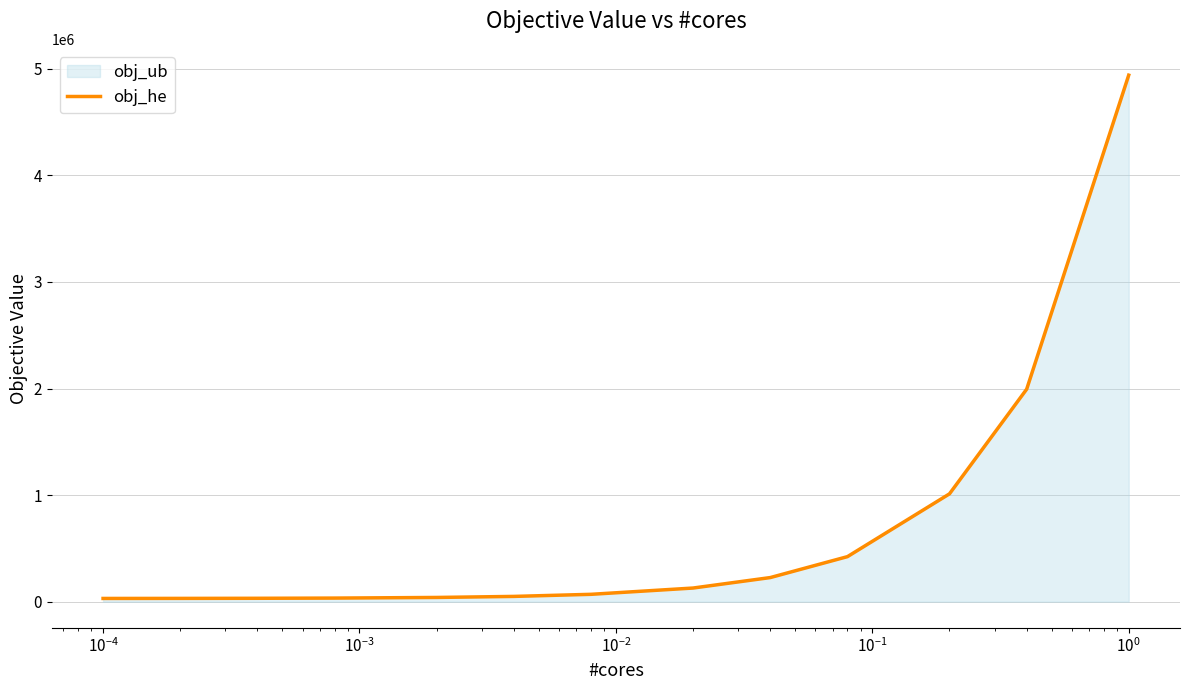

What is the value of the 12th point from the left?

1994309.8